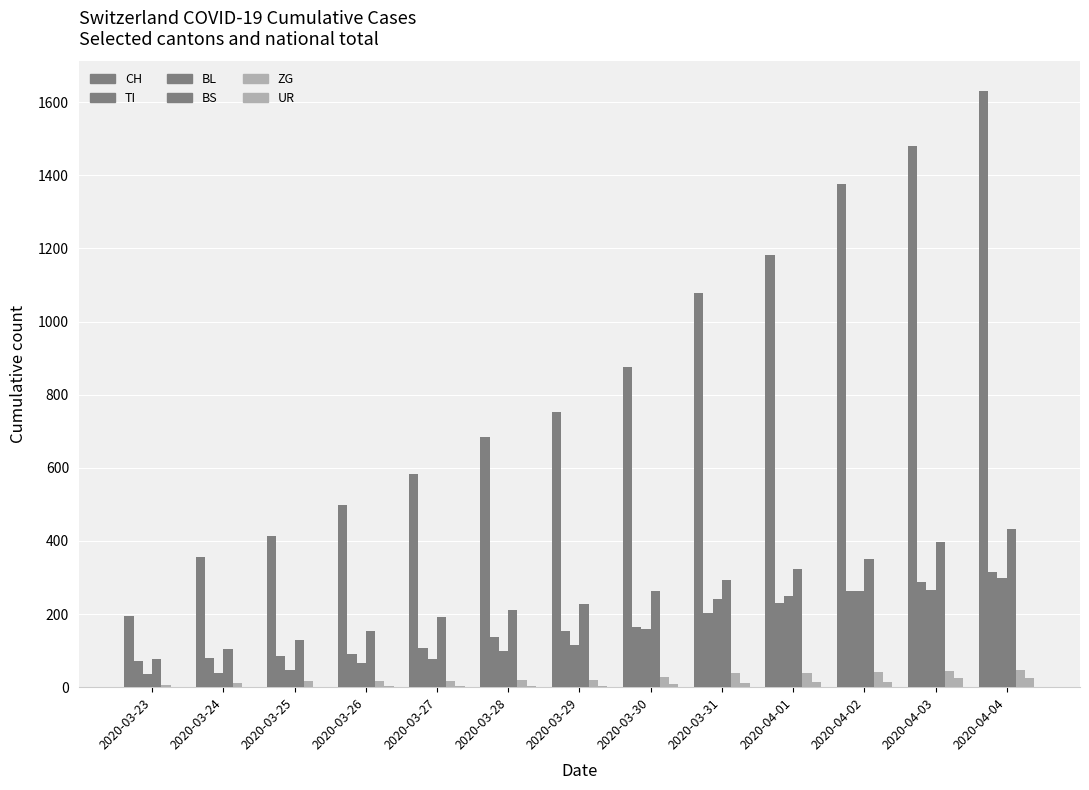

At which label is ZG closest to 25?

2020-03-28